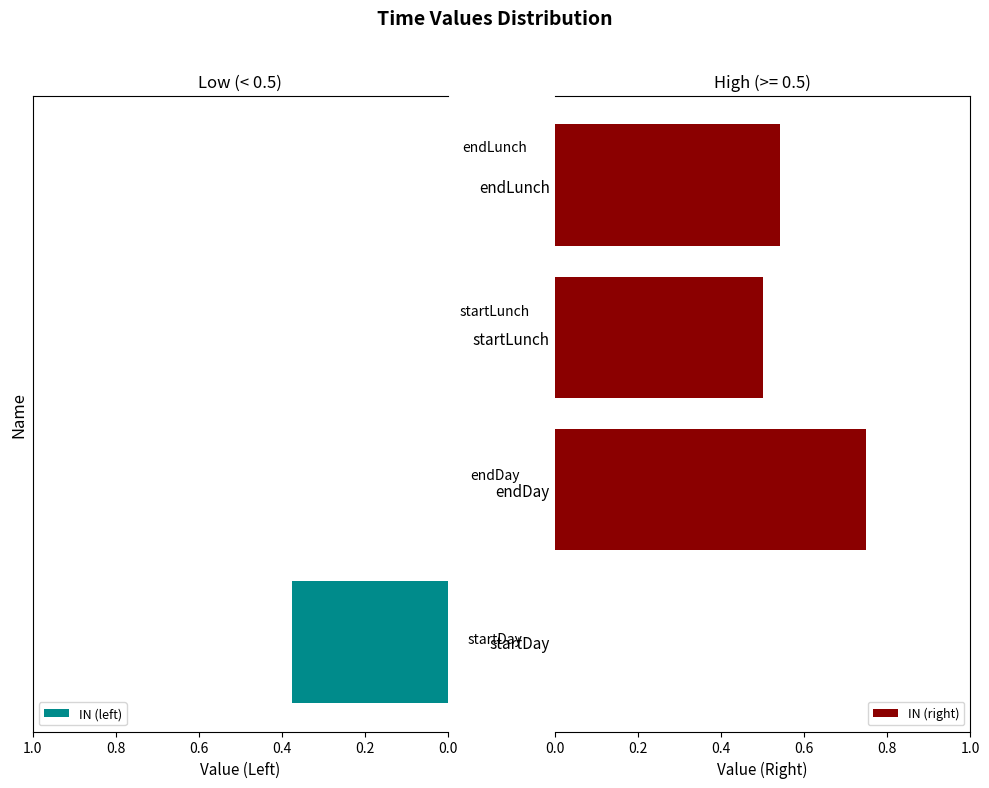

Which series has the largest total across all categories?

IN (right)